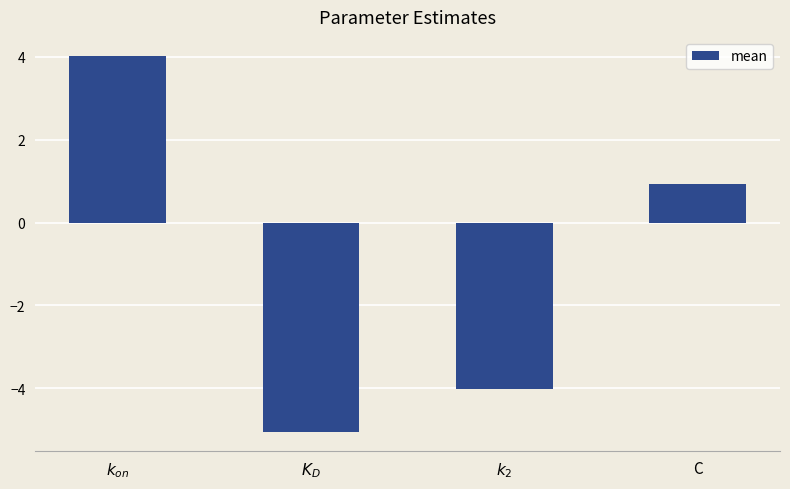

How many values are below 0?

2